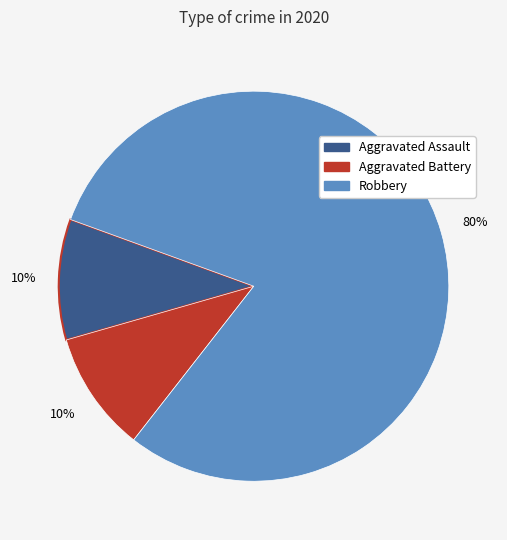

Between Robbery and Aggravated Assault, which is larger?

Robbery